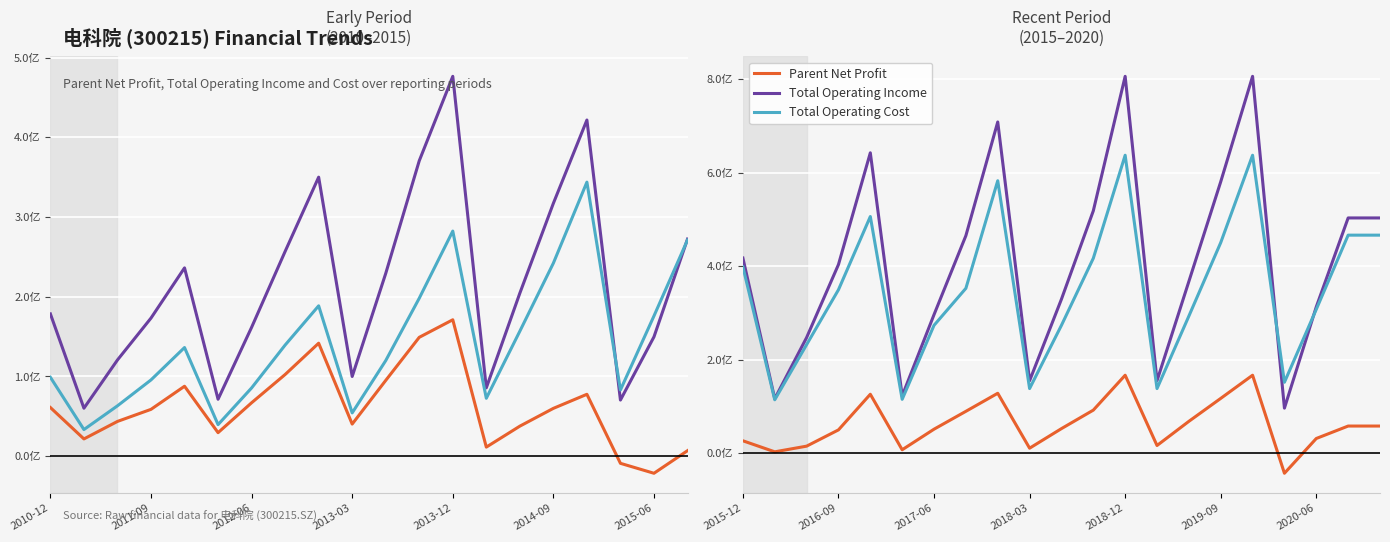

True or false: Total Operating Cost and Parent Net Profit intersect in this chart.

False